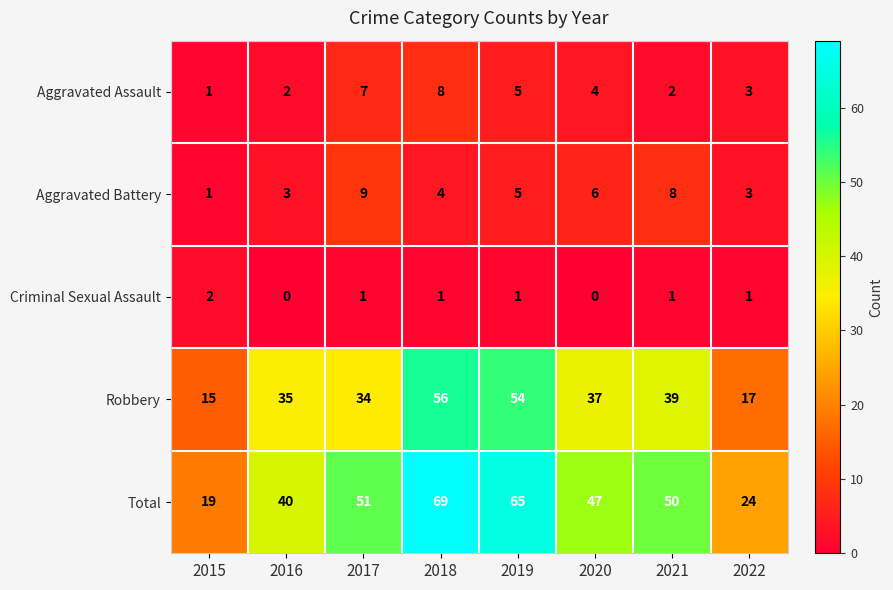

How many categories are shown in the chart?

8